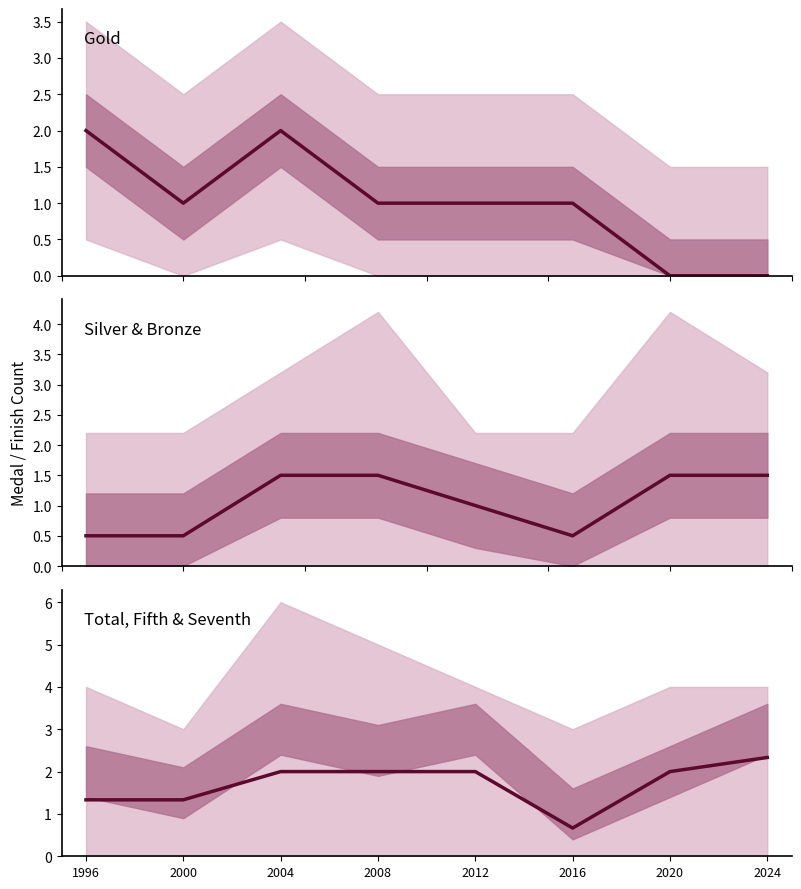

What is the approximate value of Total, Fifth & Seventh at 2008?

2.0